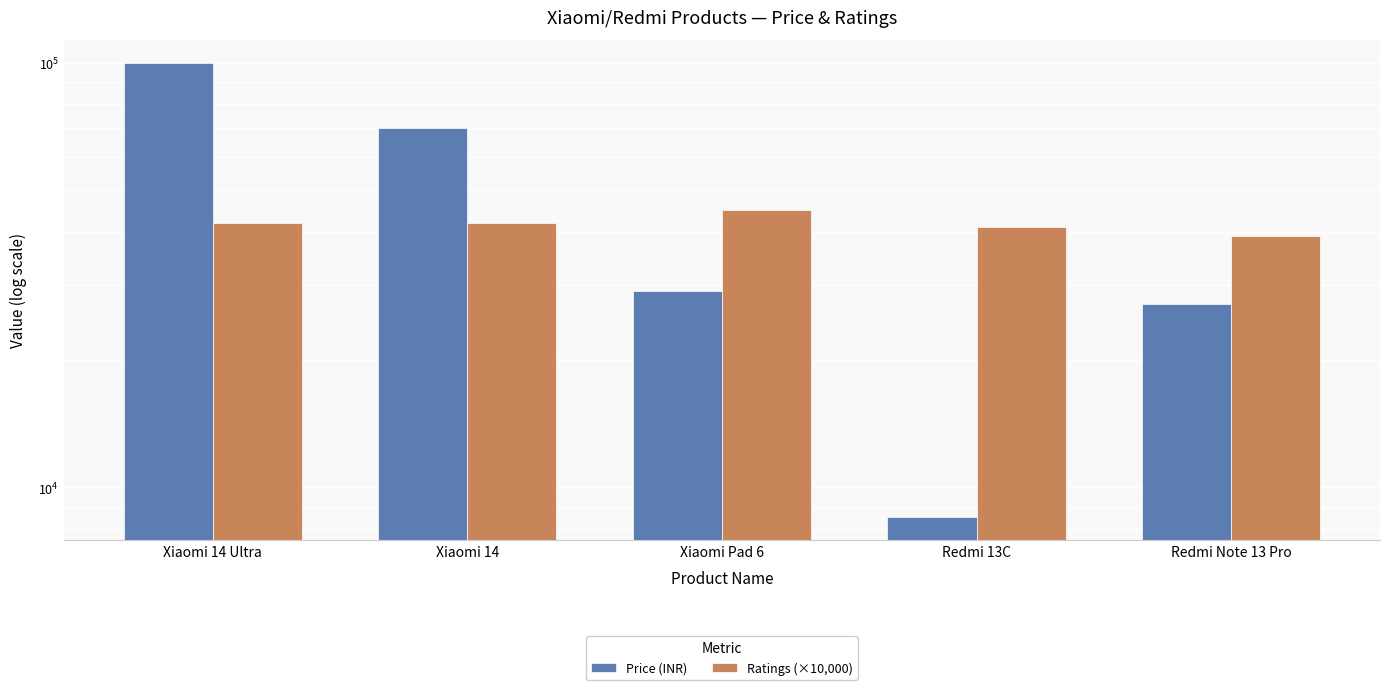

What is the difference between the Price (INR) values at Redmi 13C and Xiaomi 14?

61500